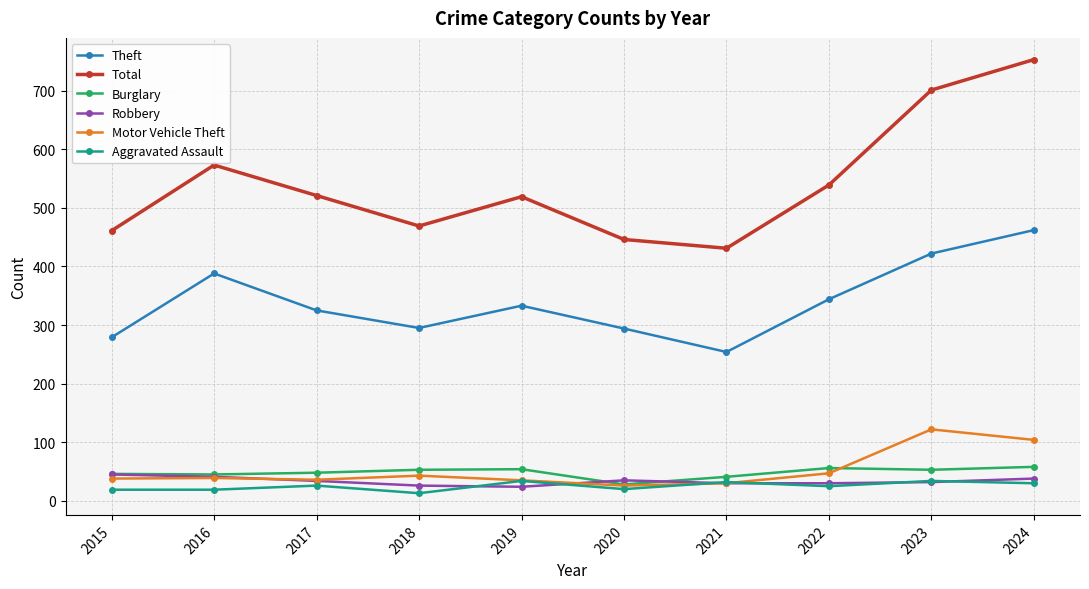

In Total, how many points are higher than both neighbors (excluding endpoints)?

2